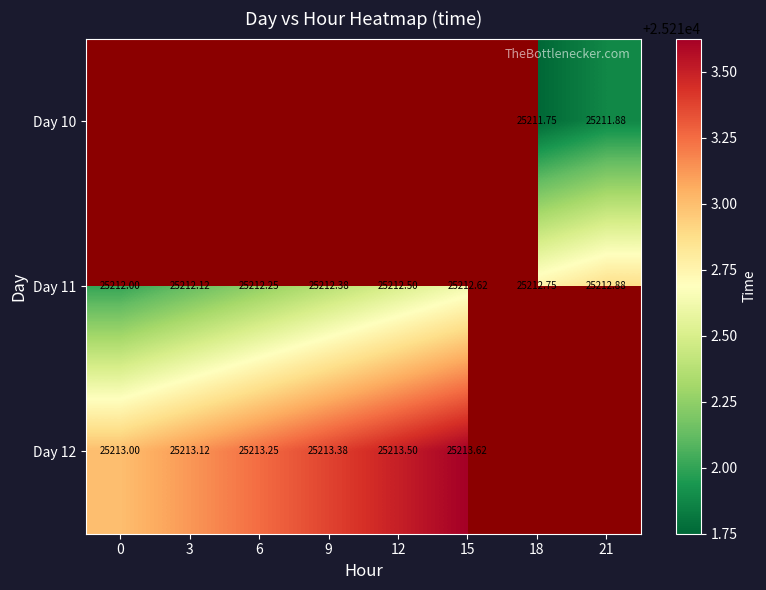

Which series has the largest range (max minus min)?

Day 11